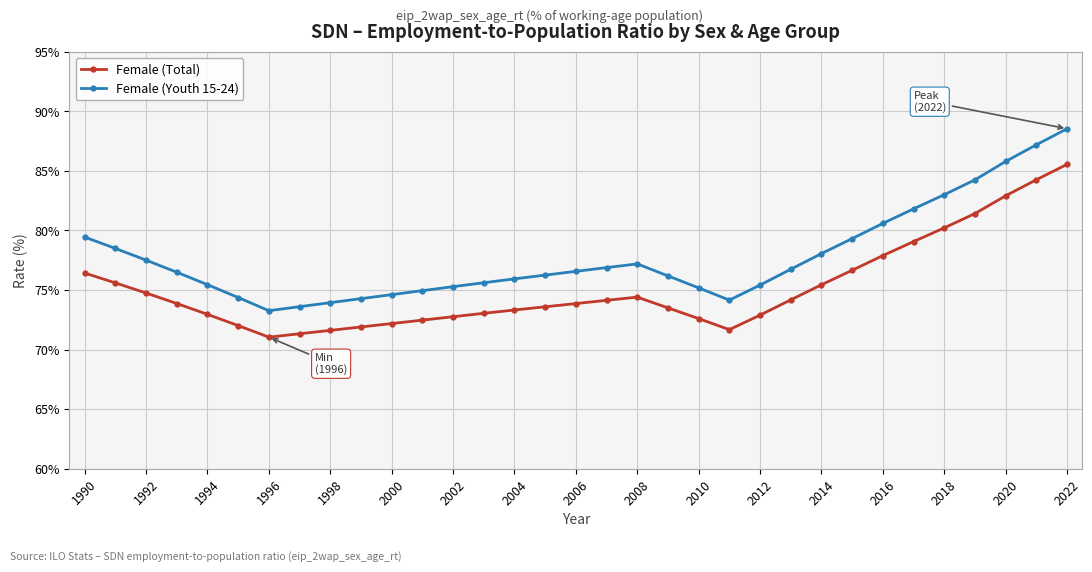

How many lines are shown in the chart?

2